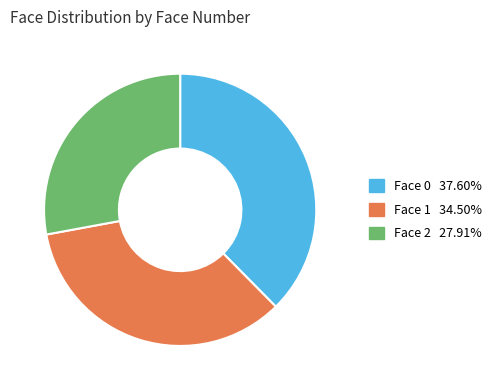

How many segments does this pie chart have?

3